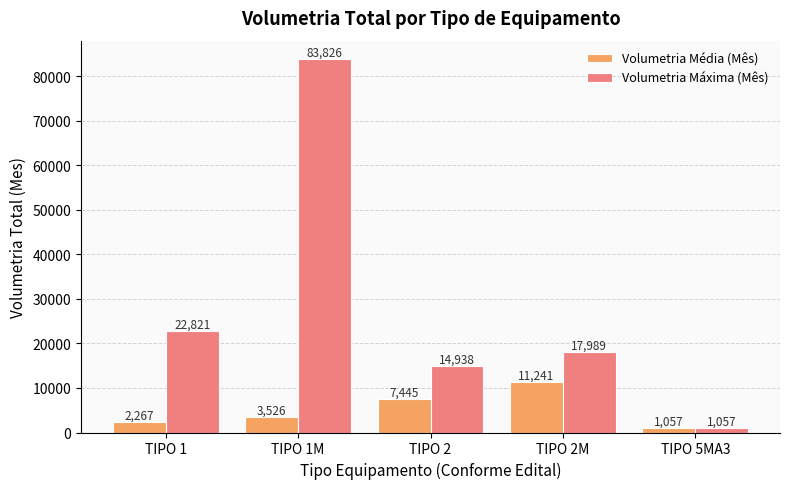

Where is Volumetria Máxima (Mês) nearest to the value 42441?

TIPO 1